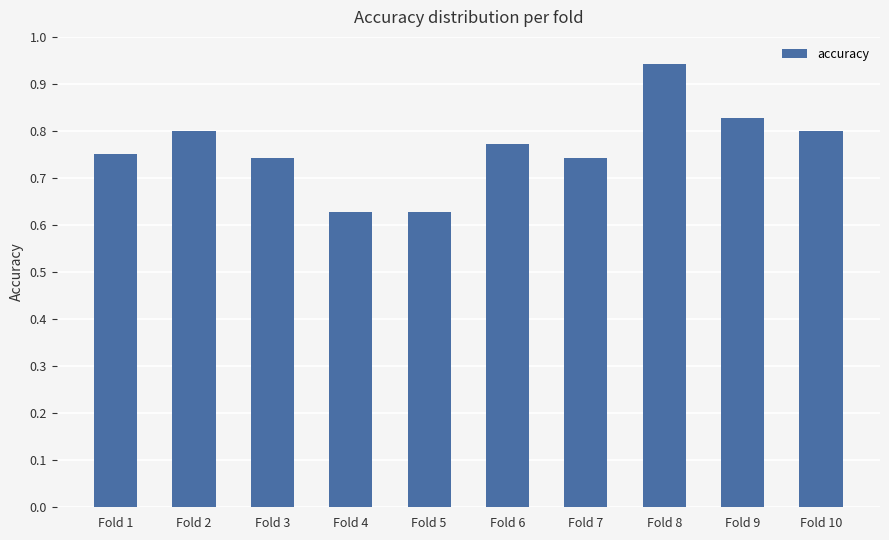

Are the bars grouped side by side (vs. stacked)?

No